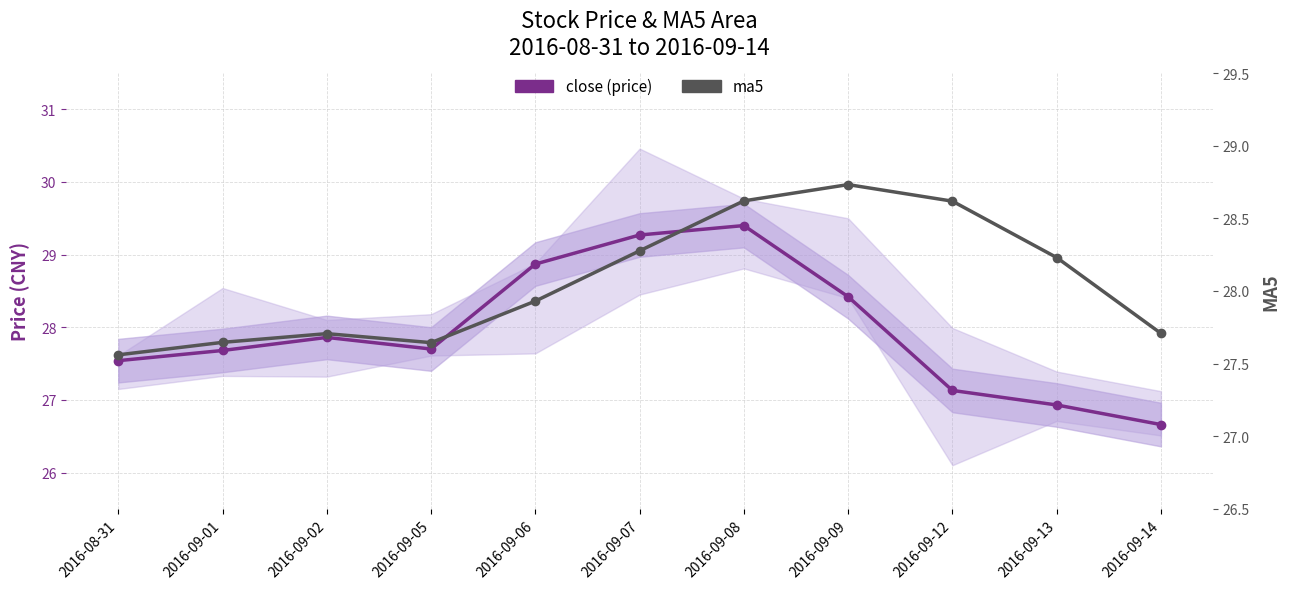

What is the difference between the second highest and minimum values in the close (price) series?

2.6